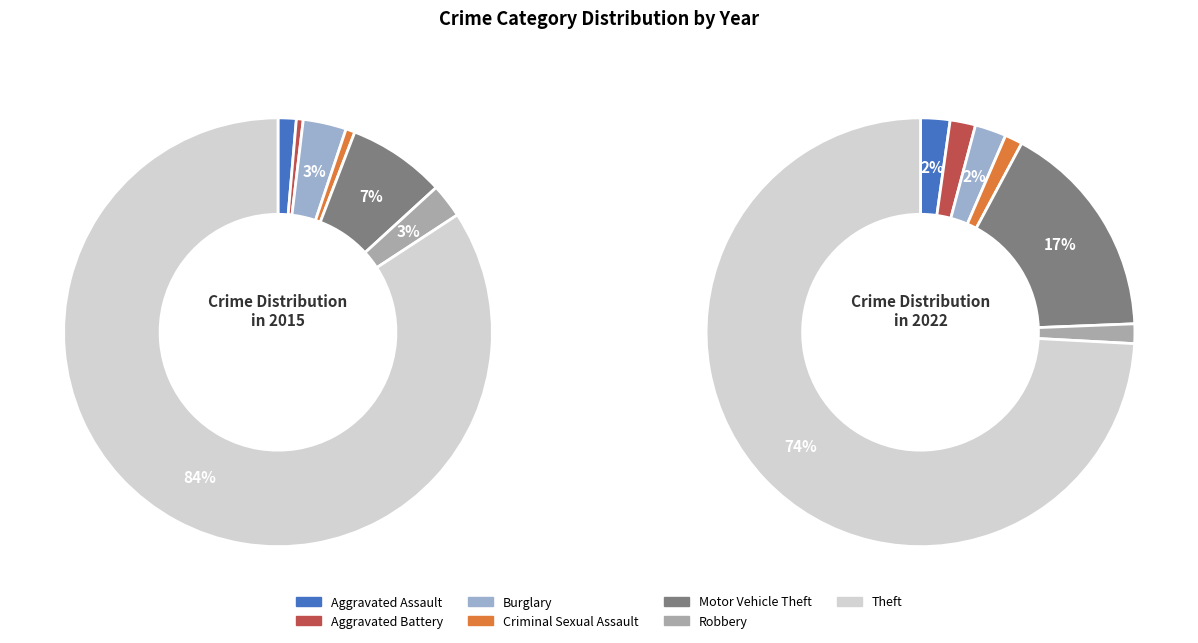

How many slices are in this pie chart?

7